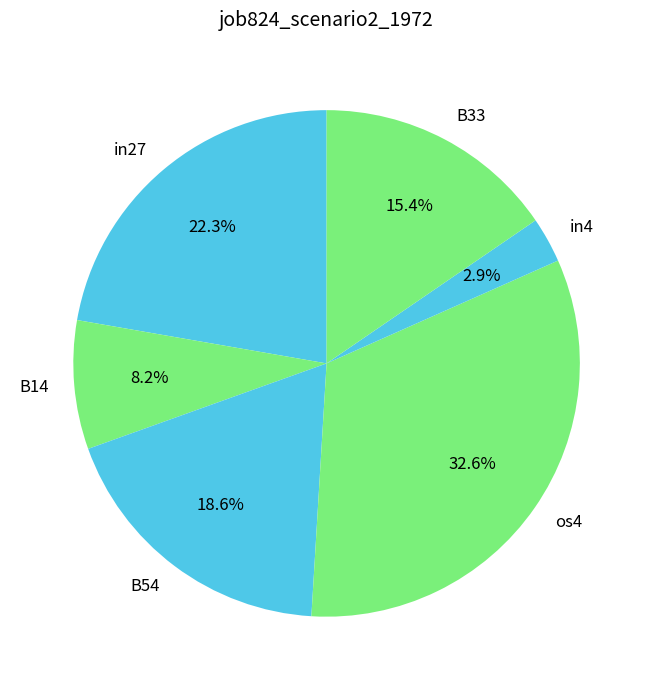

Is there a majority slice in this chart?

No